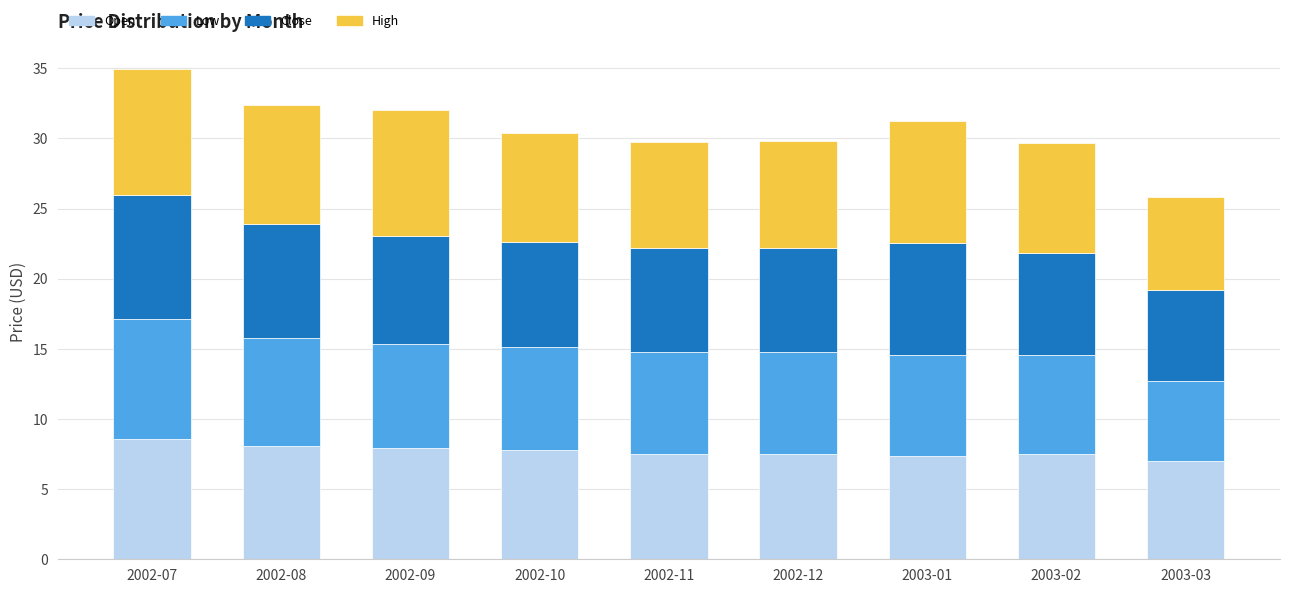

What is the total value across all series at 2003-03?

25.8